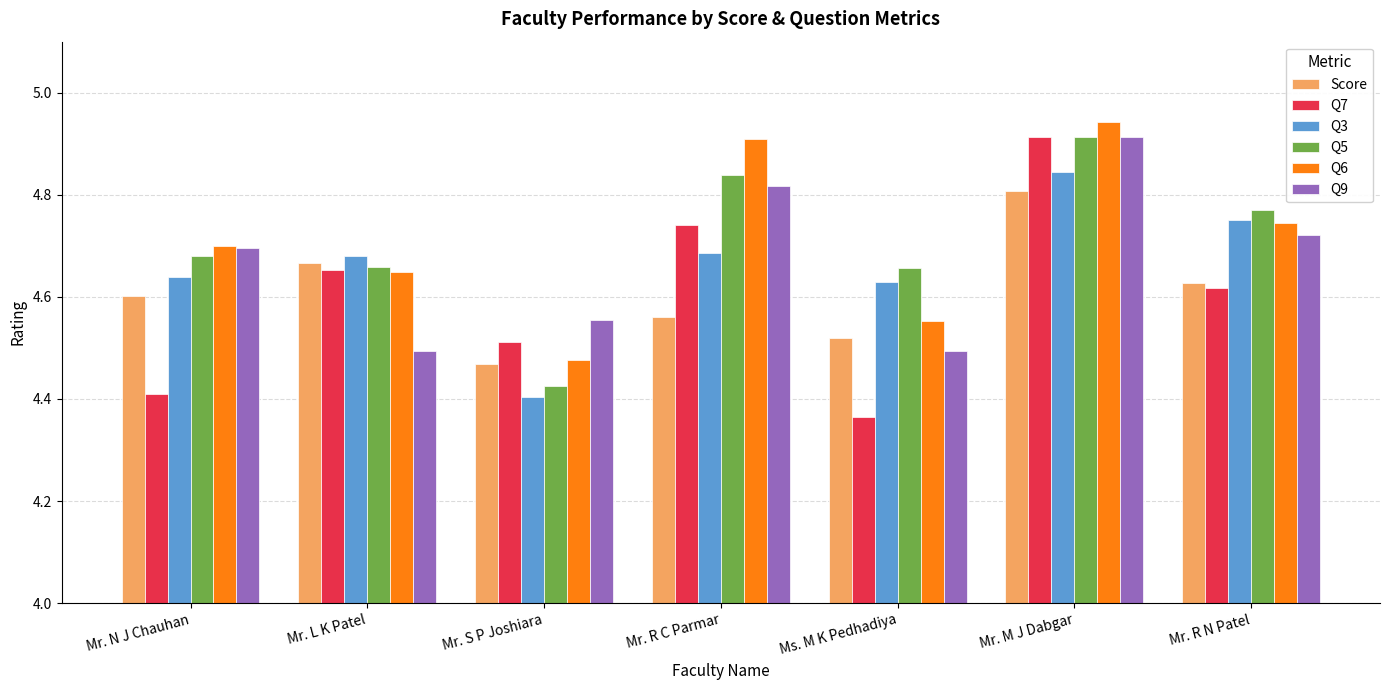

Which series has the largest range (max minus min)?

Q7